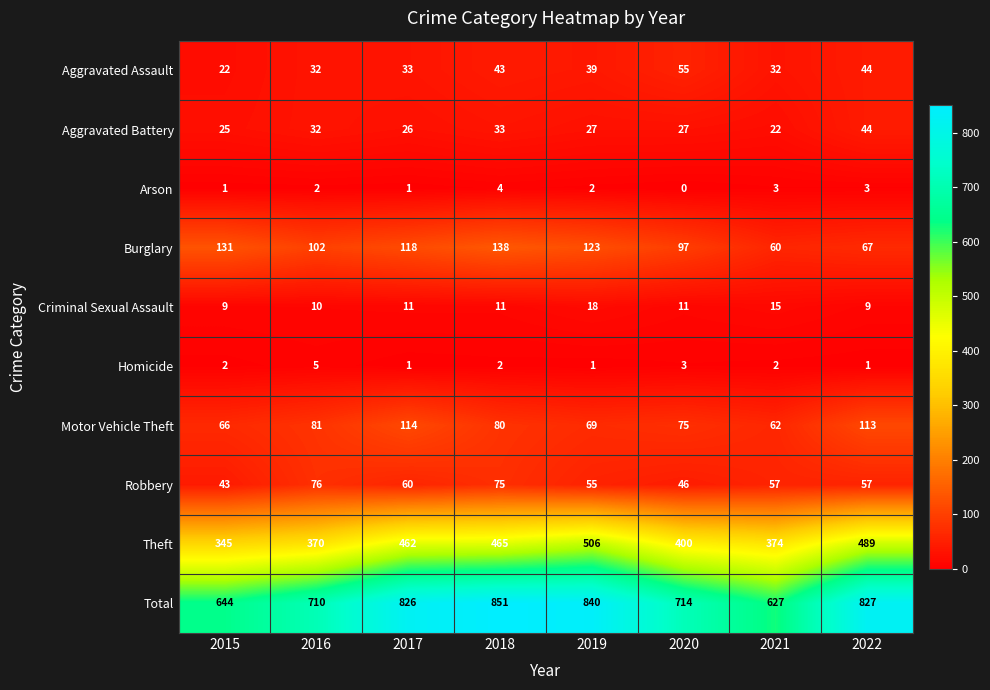

Which label corresponds to the largest value in the chart?

2018